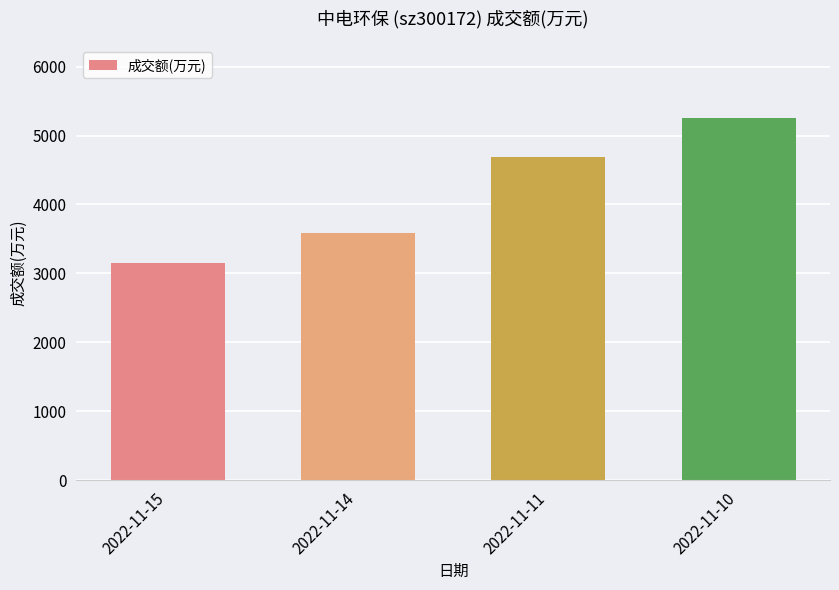

What is the sum of the values at 2022-11-14 and 2022-11-15?

6739